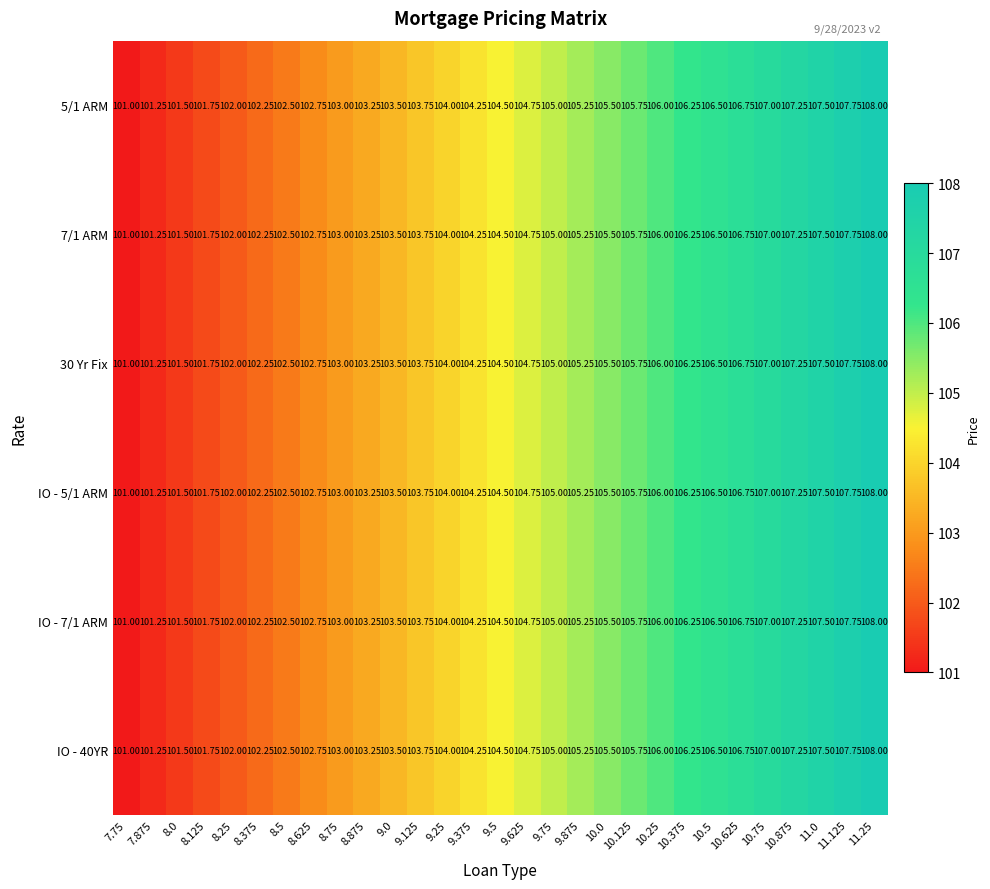

Is the value of 5/1 ARM at 9.0 greater than the value of 30 Yr Fix at 10.0?

No